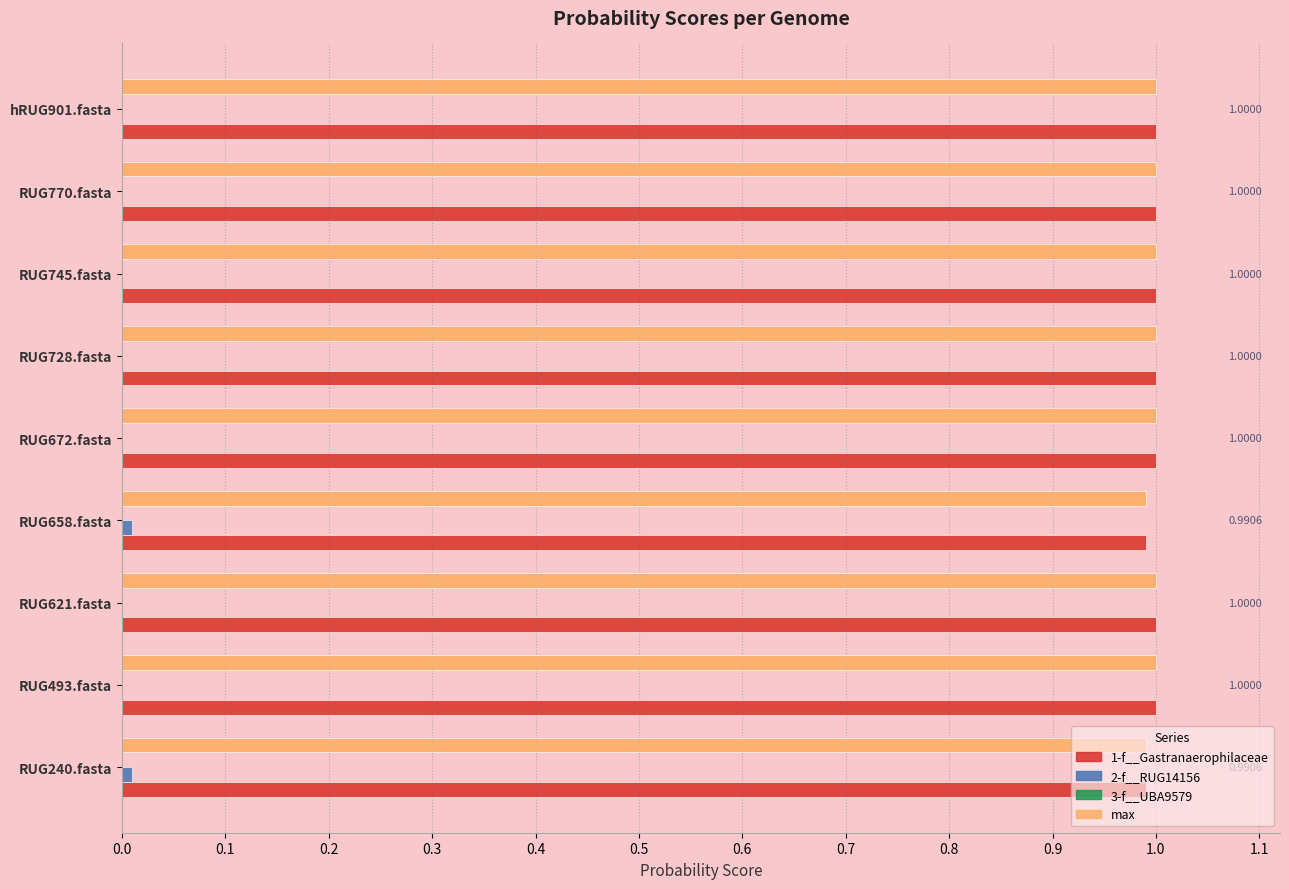

What is the sum of all 1-f__Gastranaerophilaceae values?

9.0